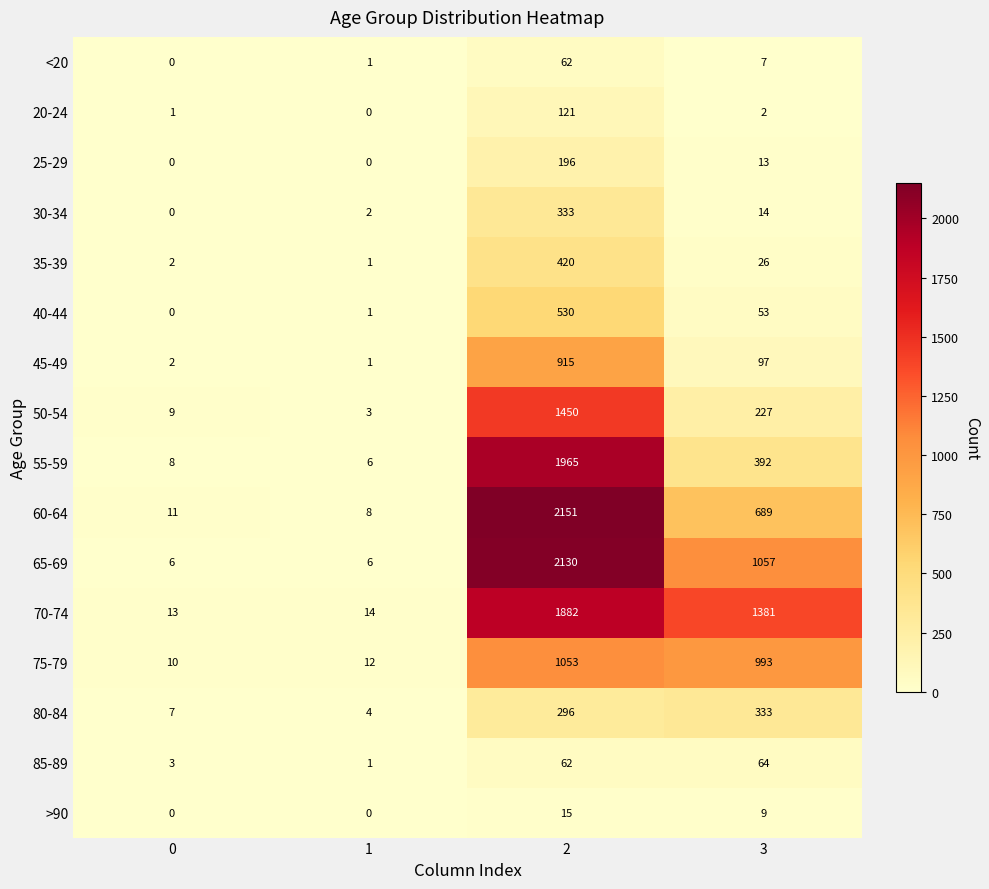

Which series has the largest range (max minus min)?

60-64